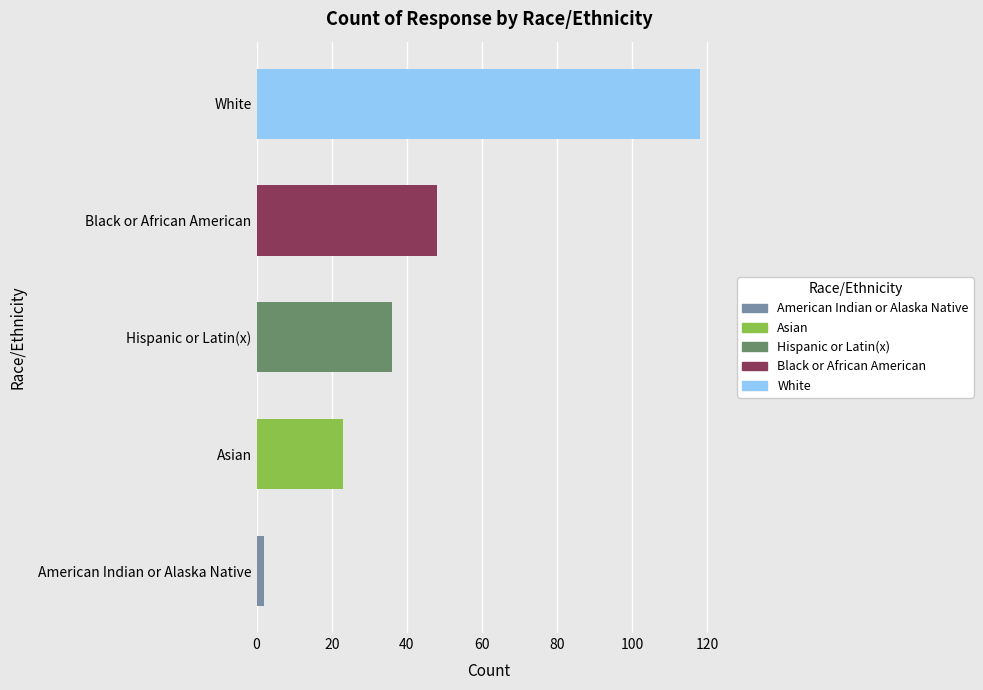

At which label is the value closest to 60?

Black or African American